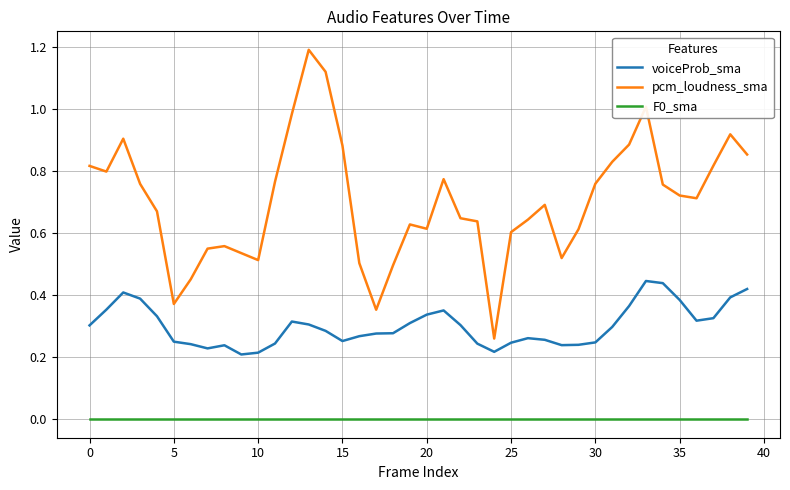

True or false: voiceProb_sma and F0_sma cross at least once.

False